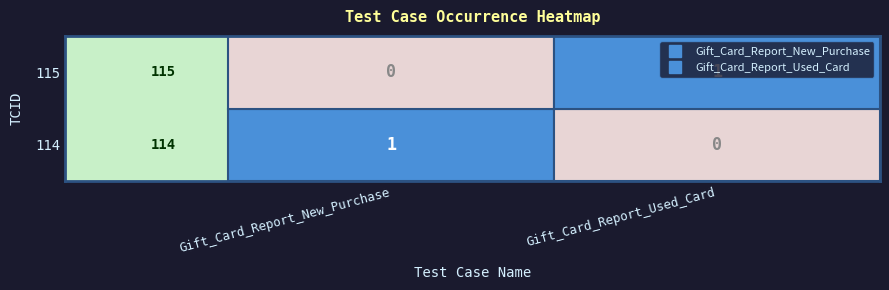

True or false: 115 has a value of 1 at Gift_Card_Report_New_Purchase.

False